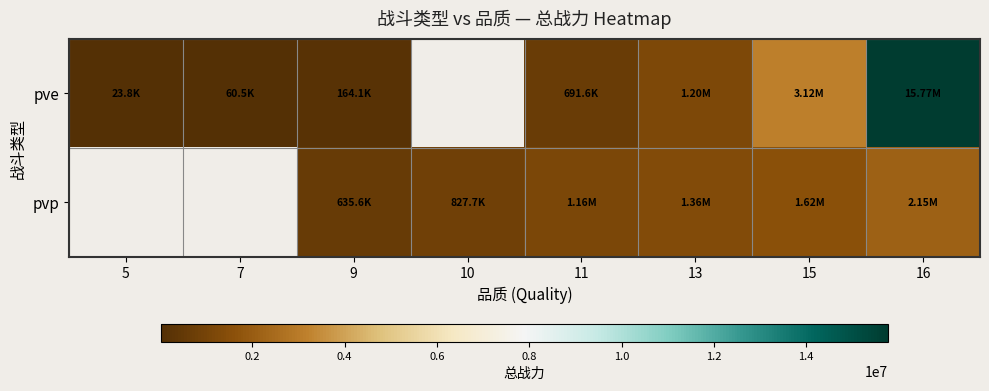

At how many categories does at least one series exceed 4467687?

1